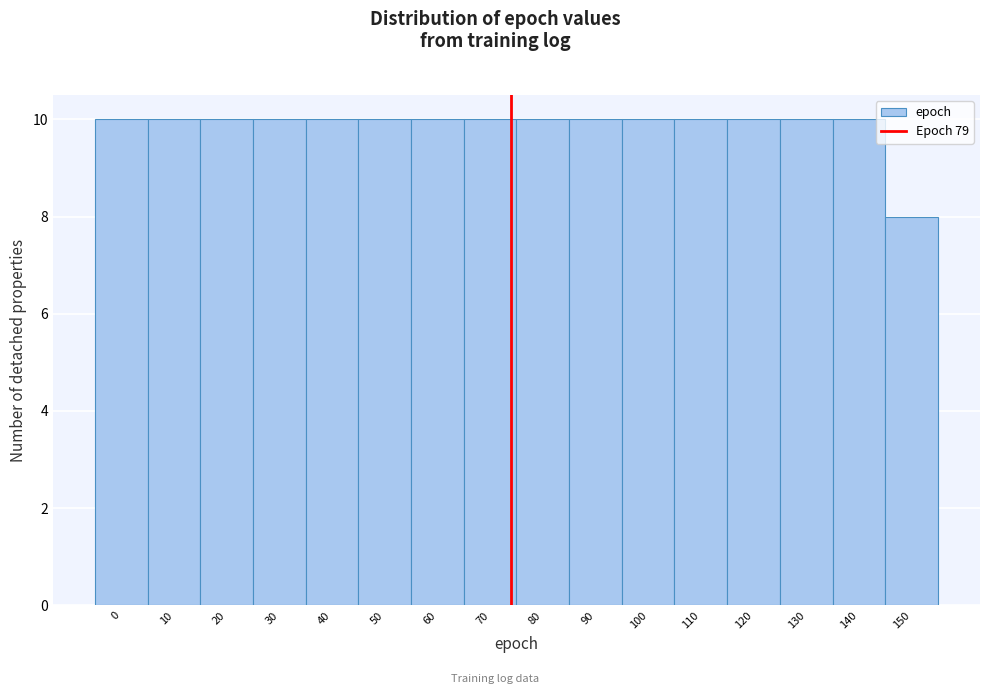

Reading left to right, extract all data points from this chart.

10	10	10	10	10	10	10	10	10	10	10	10	10	10	10	8